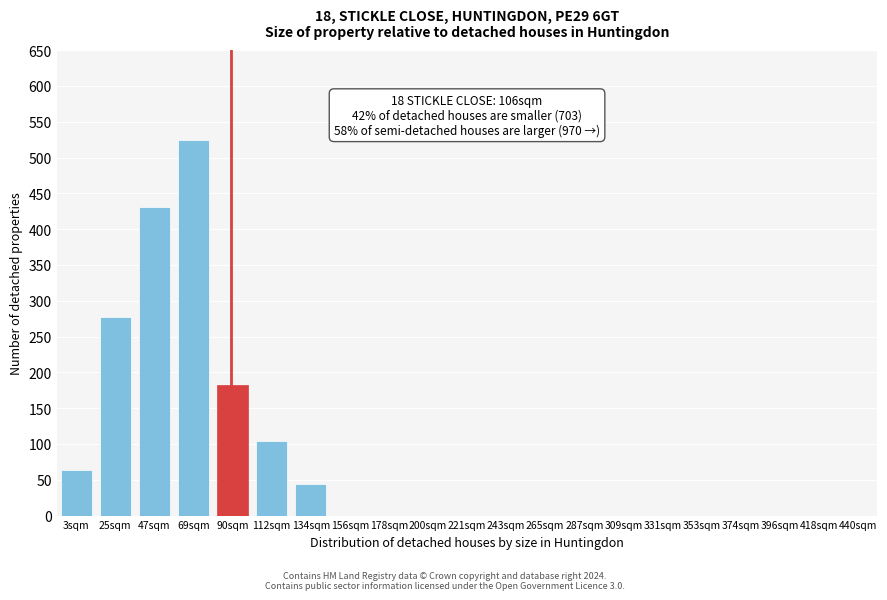

Reading right to left, list all the values displayed in this chart.

418sqm=0	396sqm=0	374sqm=0	353sqm=0	331sqm=0	309sqm=0	287sqm=0	265sqm=0	243sqm=0	221sqm=0	200sqm=0	178sqm=0	156sqm=0	134sqm=44	112sqm=104	90sqm=183	69sqm=525	47sqm=431	25sqm=277	3sqm=64